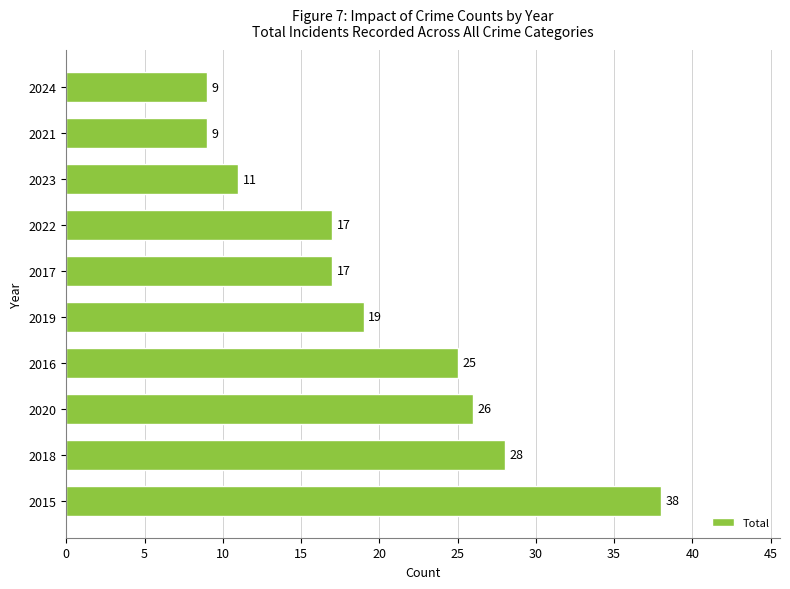

Which category has the highest value across all series?

2015